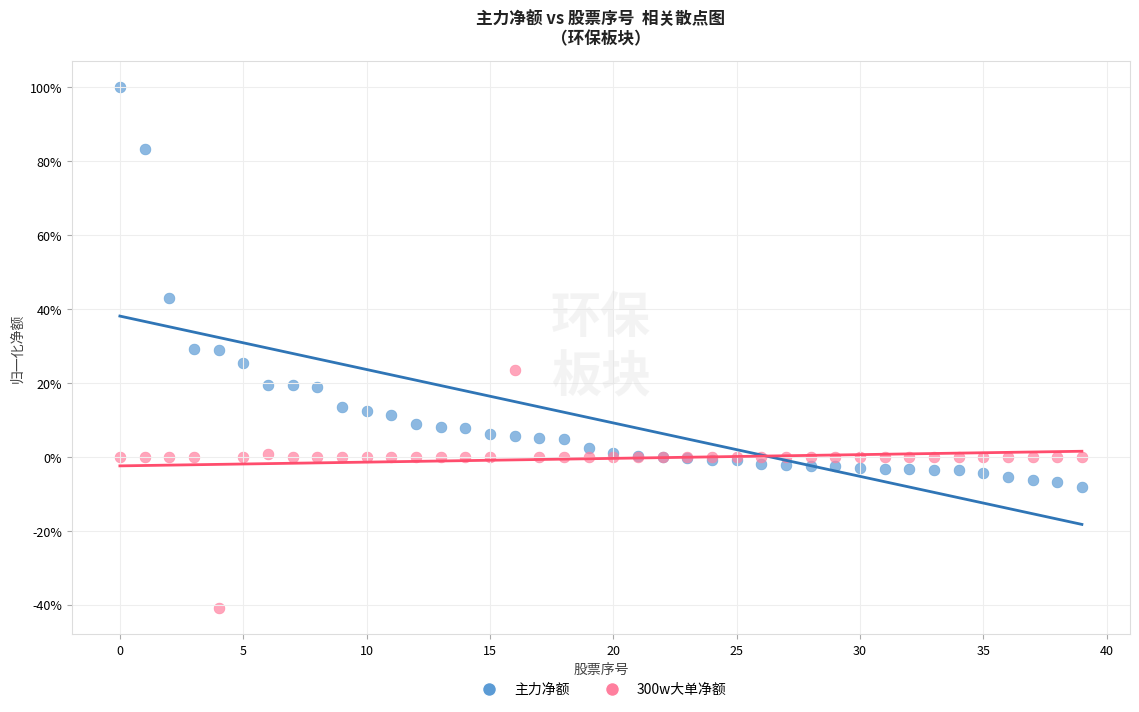

What are all the series names shown in the legend?

主力净额, 300w大单净额